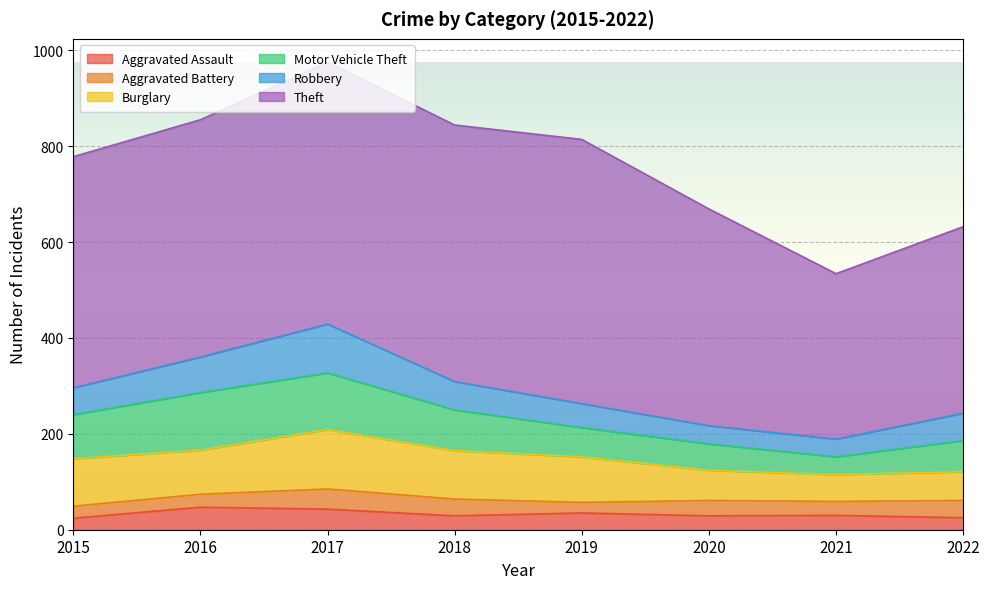

True or false: Theft and Robbery intersect in this chart.

False